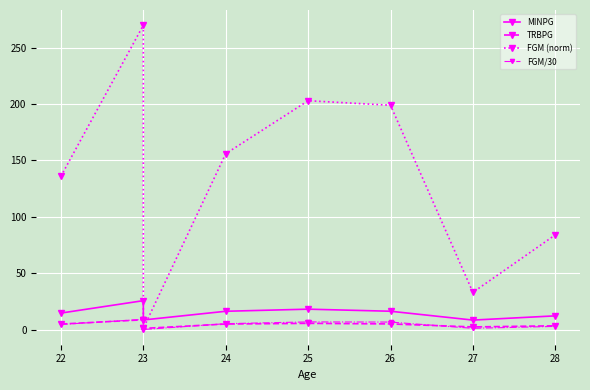

Which series has the largest total across all categories?

FGM (norm)